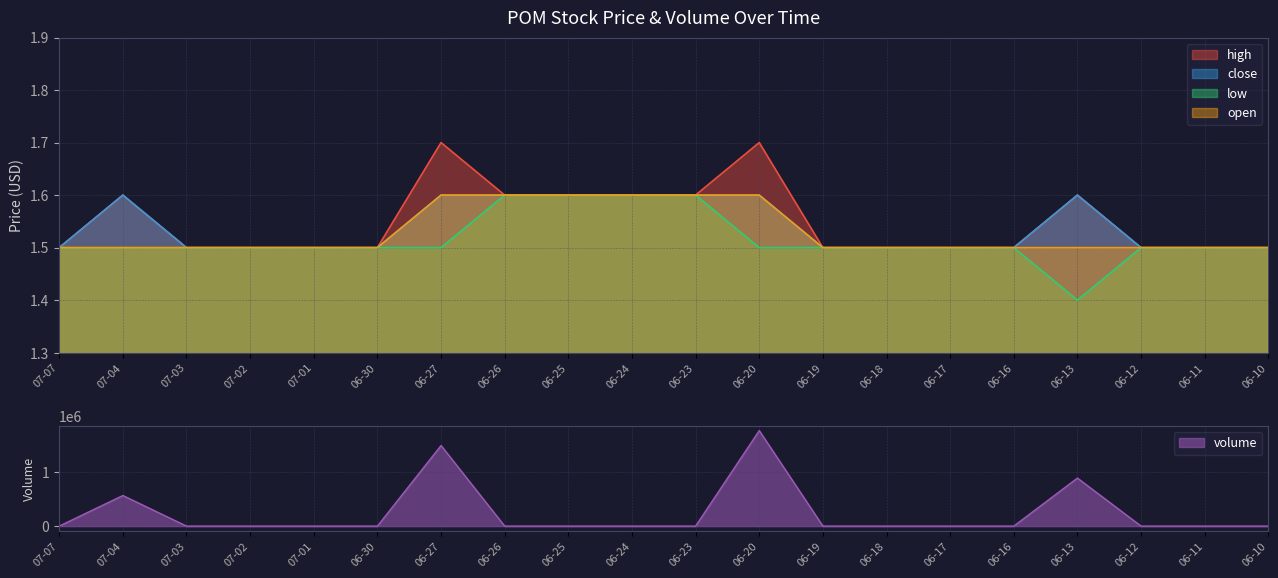

Where is the first local maximum for high?

07-04